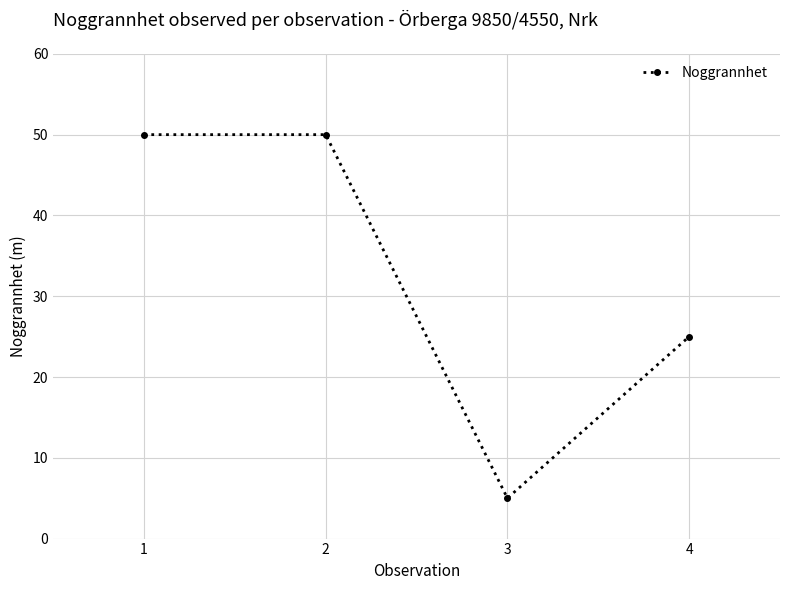

What is the difference between the maximum and minimum values?

45